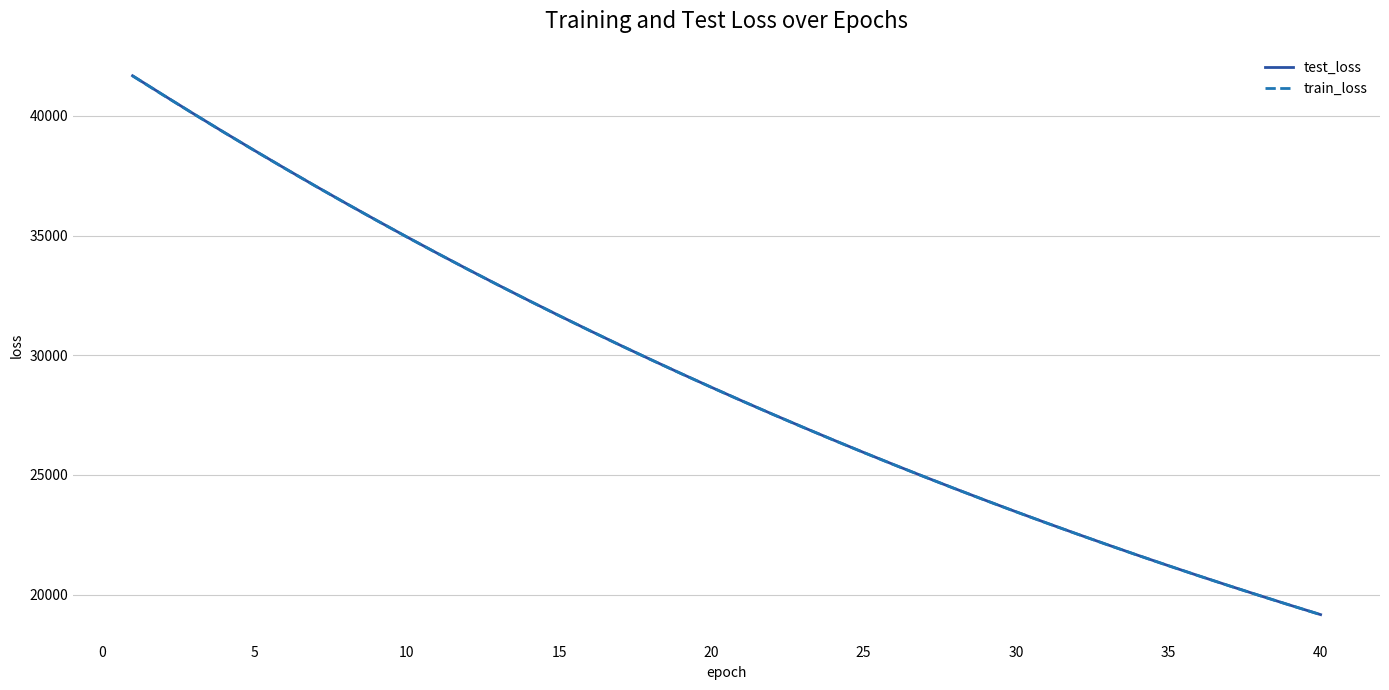

What is the maximum value for train_loss?

41669.6